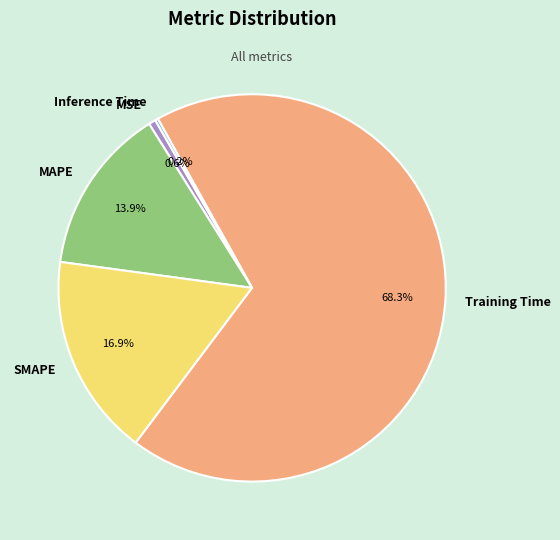

Which has a higher value, Training Time or MSE?

Training Time